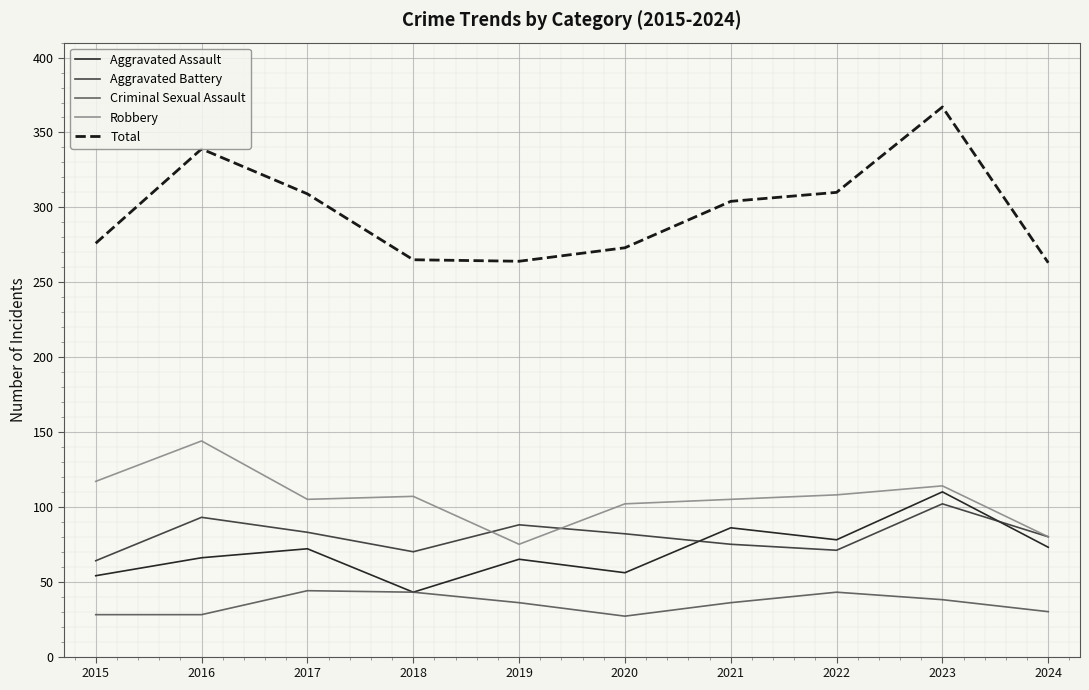

What is the maximum value for Total?

367